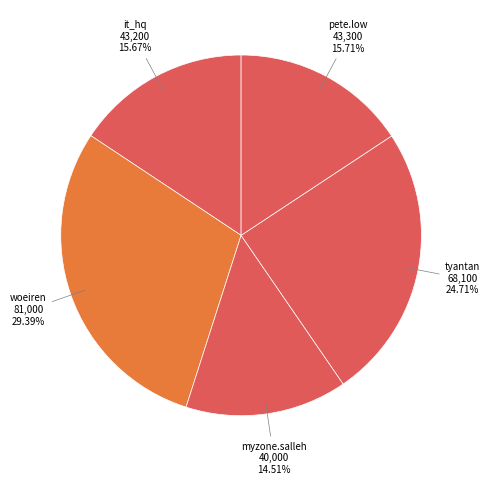

Which slice is the largest?

woeiren@hotmail.com